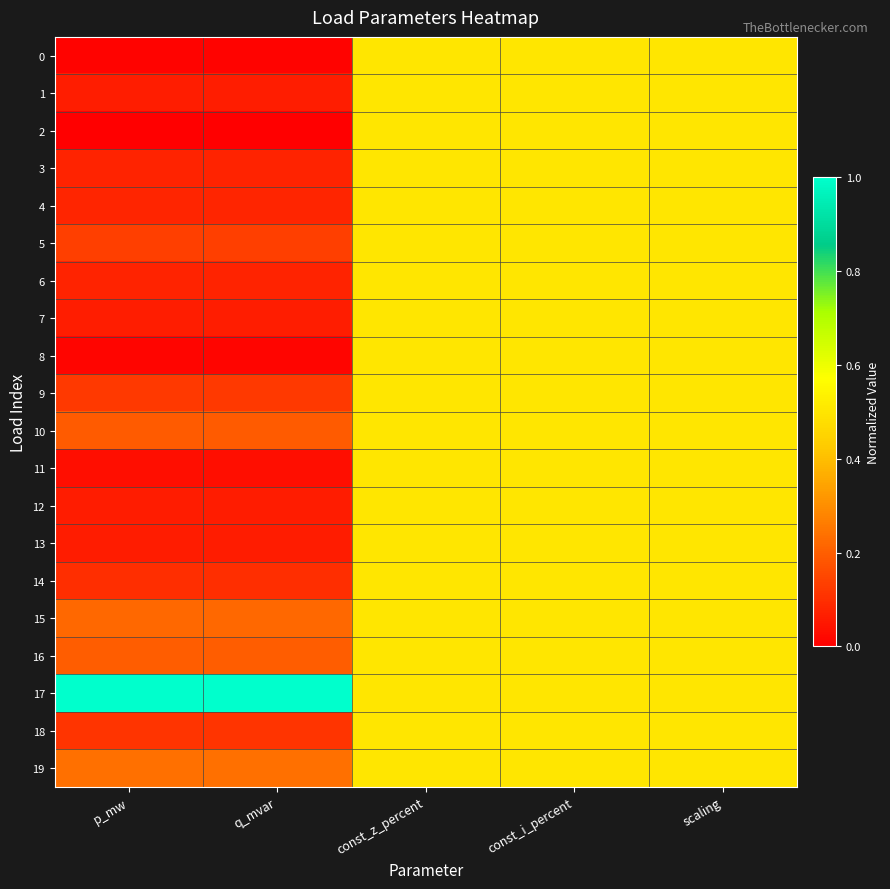

At const_i_percent, list the series in order from smallest to largest.

0, 1, 2, 3, 4, 5, 6, 7, 8, 9, 10, 11, 12, 13, 14, 15, 16, 17, 18, 19